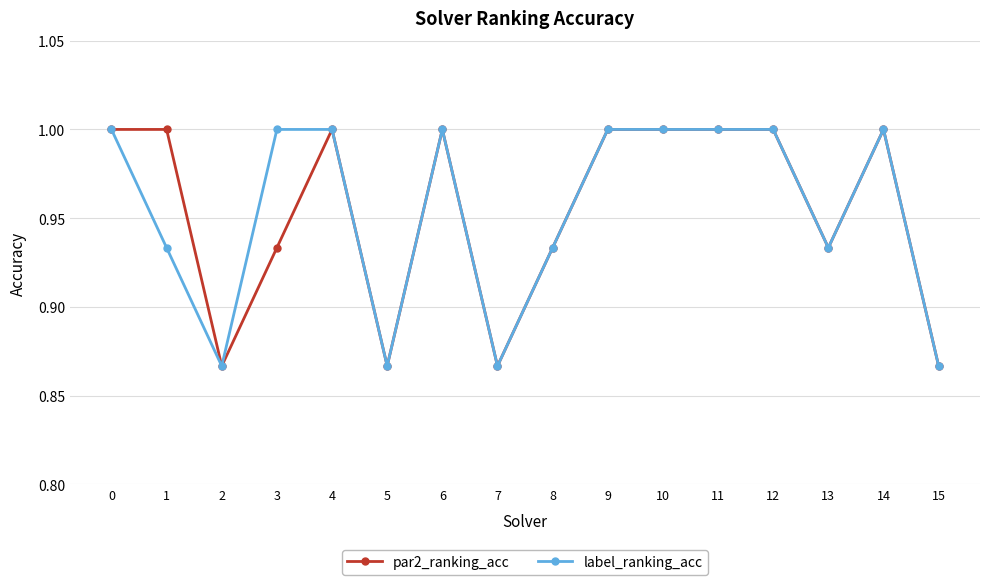

Is it true that par2_ranking_acc equals 1.0 at 6?

True